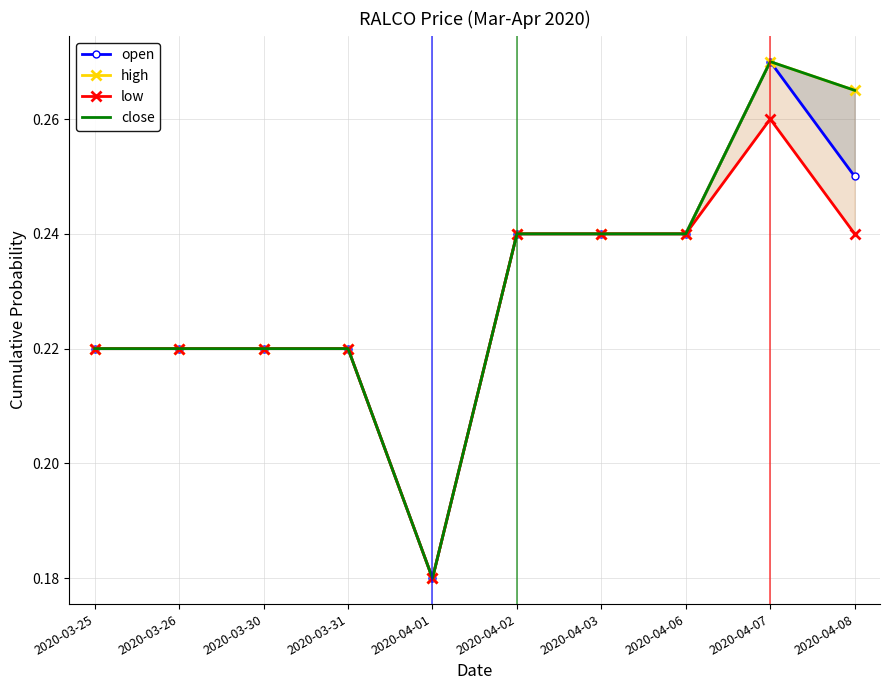

Which series has the widest spread of values?

open